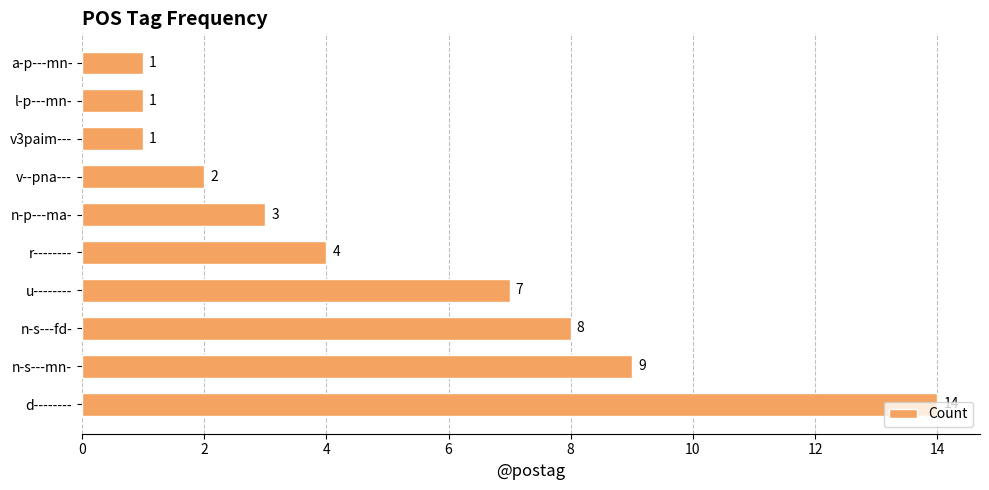

What is the difference between the second highest and second lowest values?

8